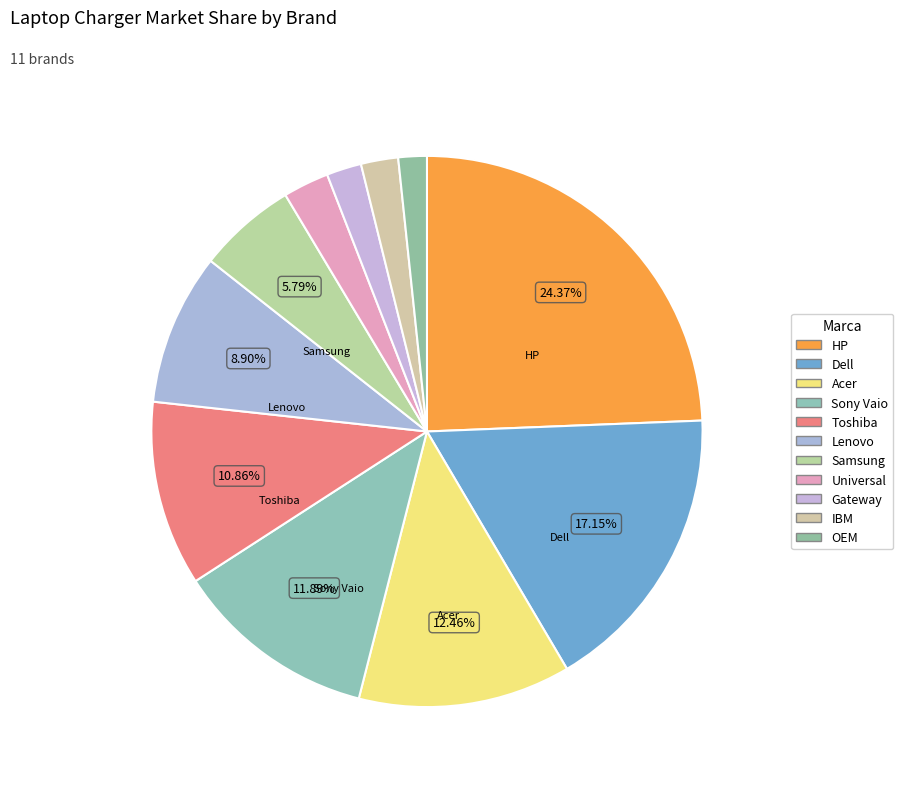

Which slice is the smallest?

OEM